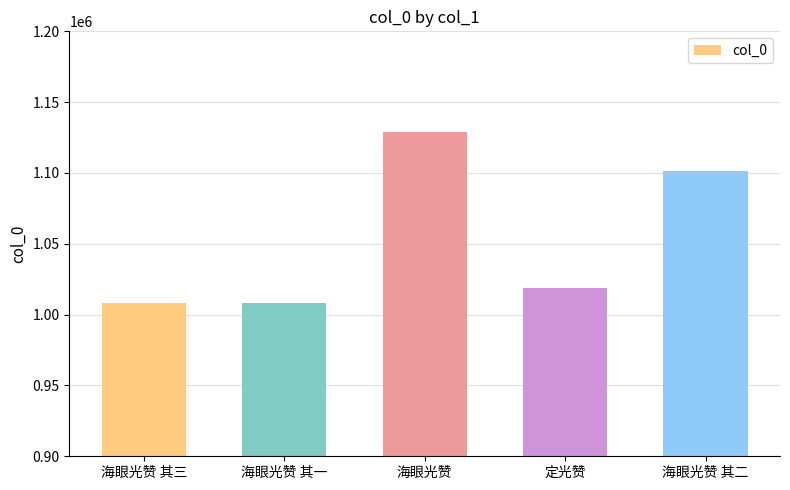

What is the label of the 3rd bar from the right?

海眼光赞